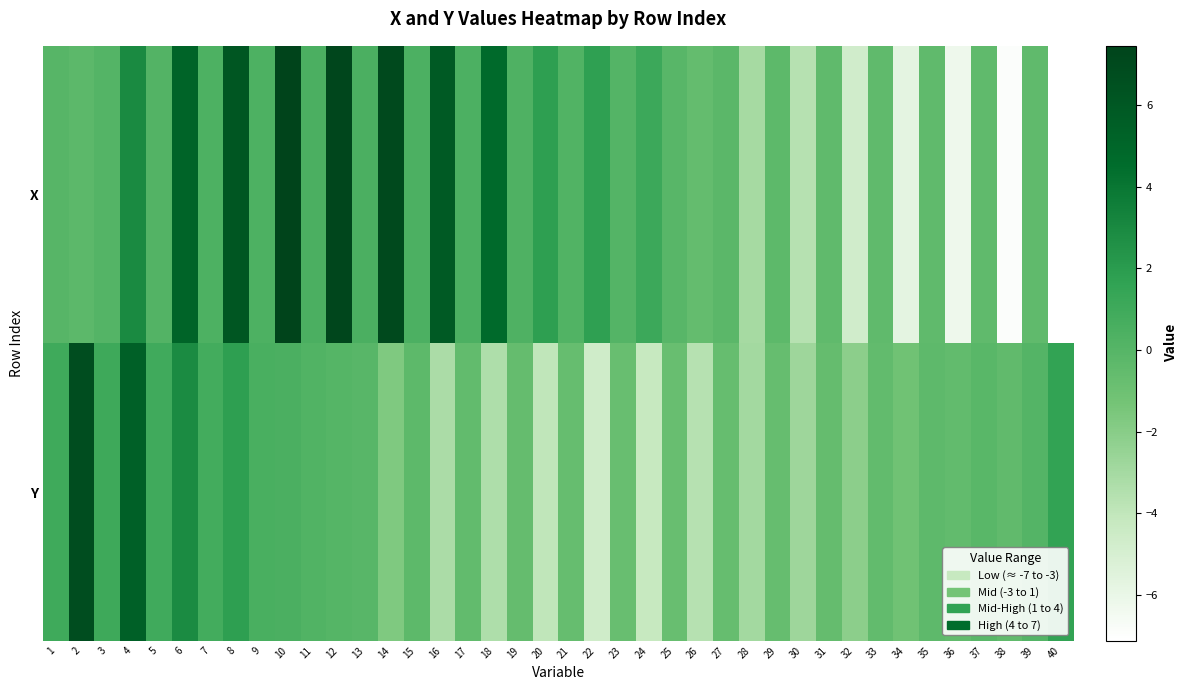

At which category does the chart reach its peak across all series?

10